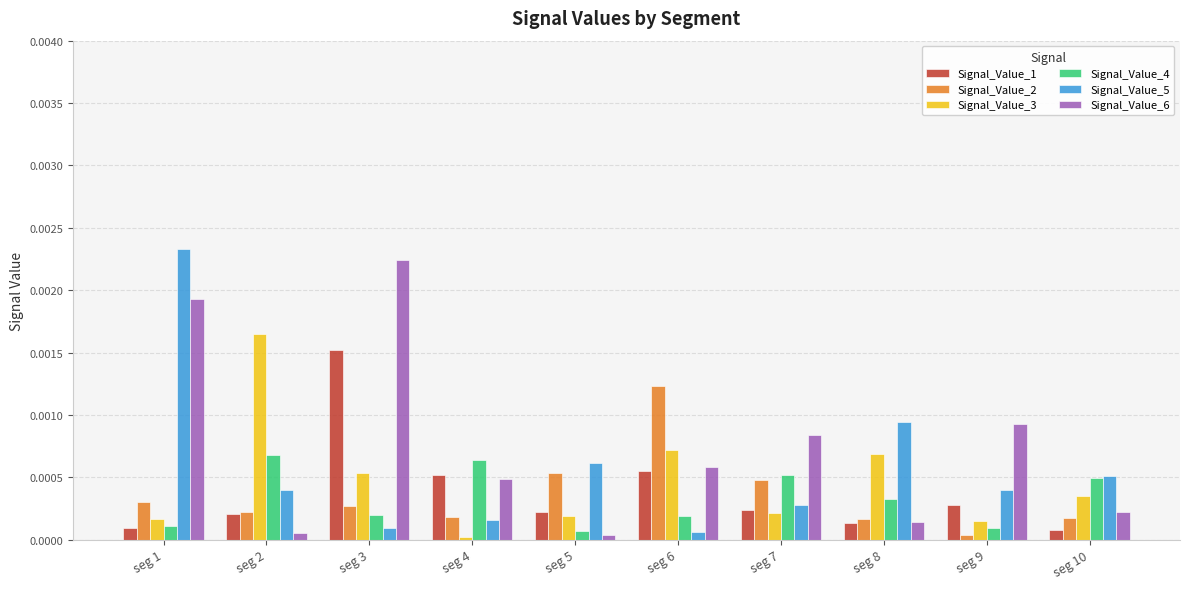

The value of Signal_Value_4 at seg 5 is 0.0. True or false?

True